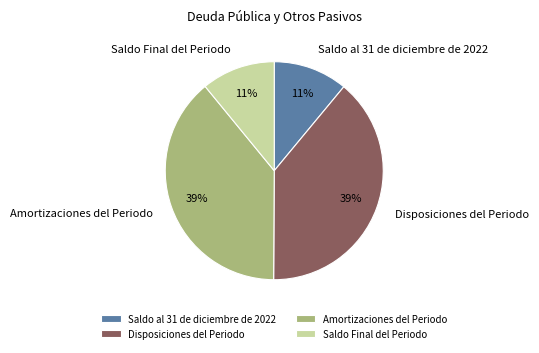

How many slices are in this pie chart?

4